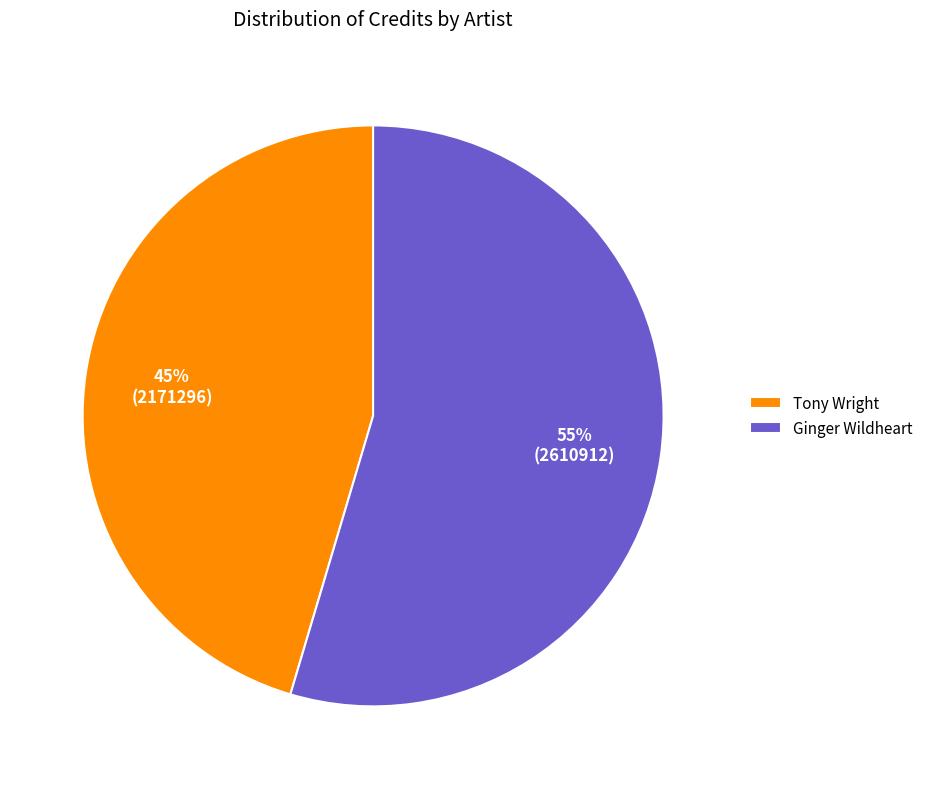

Approximately how many times larger is the value at Tony Wright compared to Ginger Wildheart?

0.8